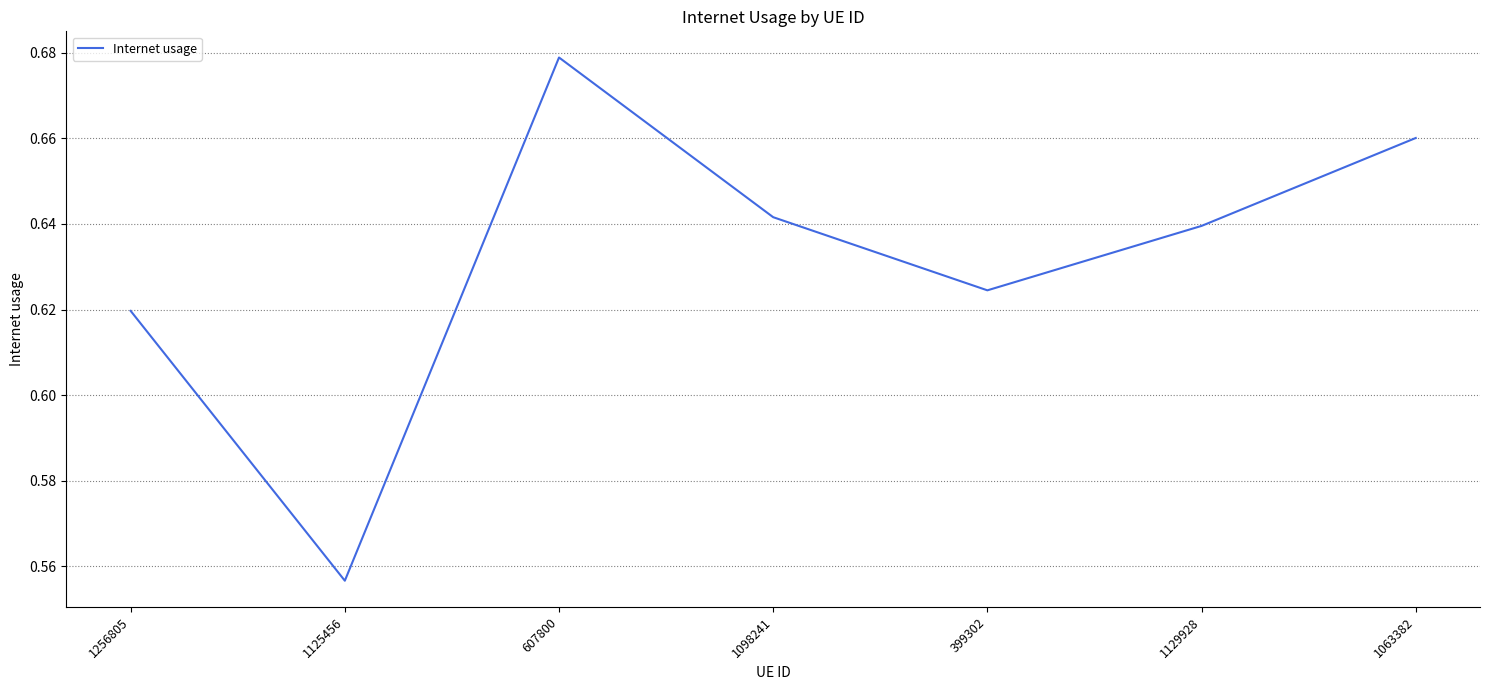

How many lines are shown in the chart?

1